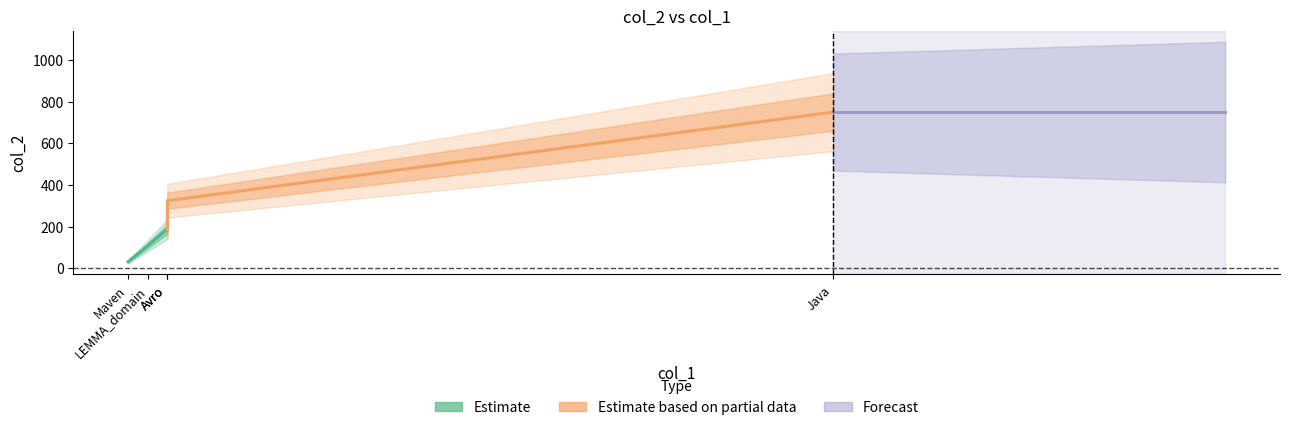

The chart shows a value of 324 at Avro. True or false?

True